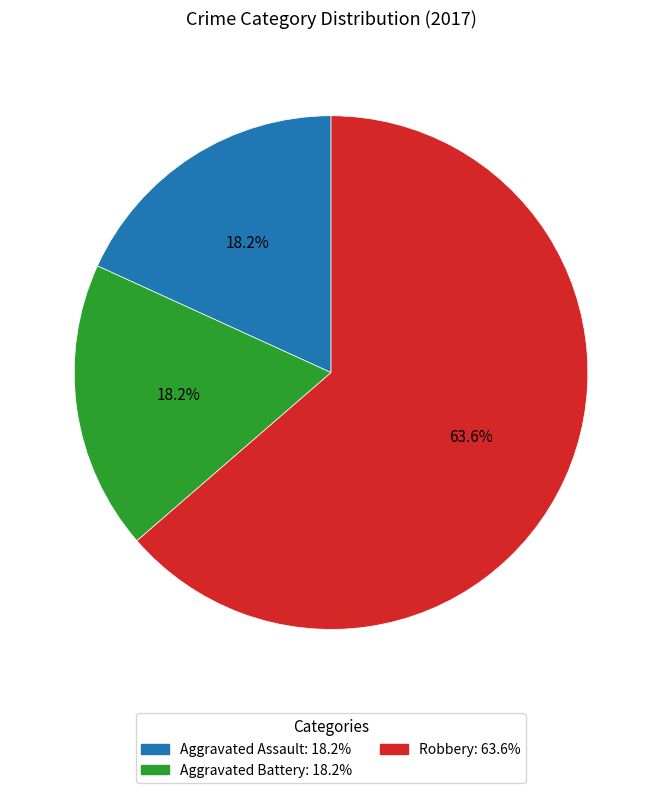

What is the largest slice in the pie chart?

Robbery